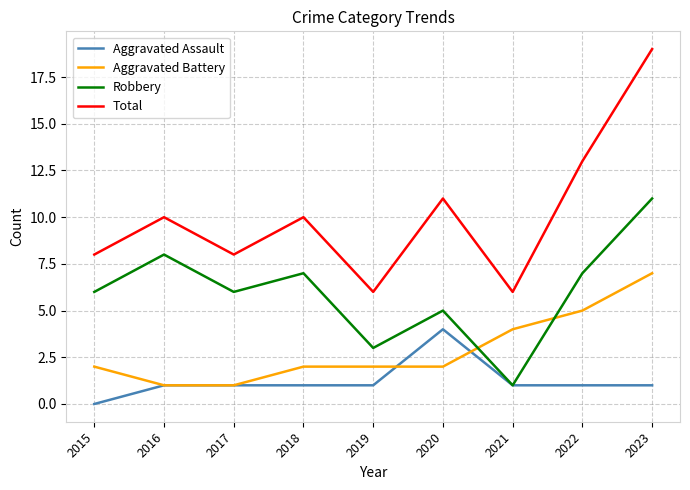

Count the Aggravated Battery values in the range 2 to 4.

5